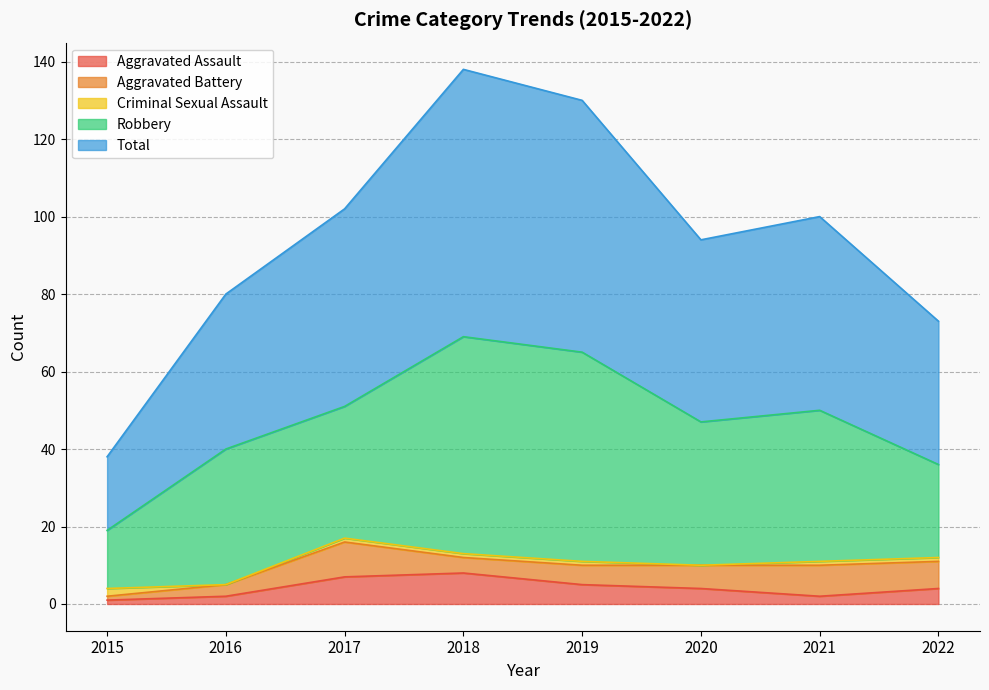

Reading left to right, what are all the values shown in this chart?

Aggravated Assault: 2015=1	2016=2	2017=7	2018=8	2019=5	2020=4	2021=2	2022=4
Aggravated Battery: 2015=1	2016=3	2017=9	2018=4	2019=5	2020=6	2021=8	2022=7
Criminal Sexual Assault: 2015=2	2016=0	2017=1	2018=1	2019=1	2020=0	2021=1	2022=1
Robbery: 2015=15	2016=35	2017=34	2018=56	2019=54	2020=37	2021=39	2022=24
Total: 2015=19	2016=40	2017=51	2018=69	2019=65	2020=47	2021=50	2022=37